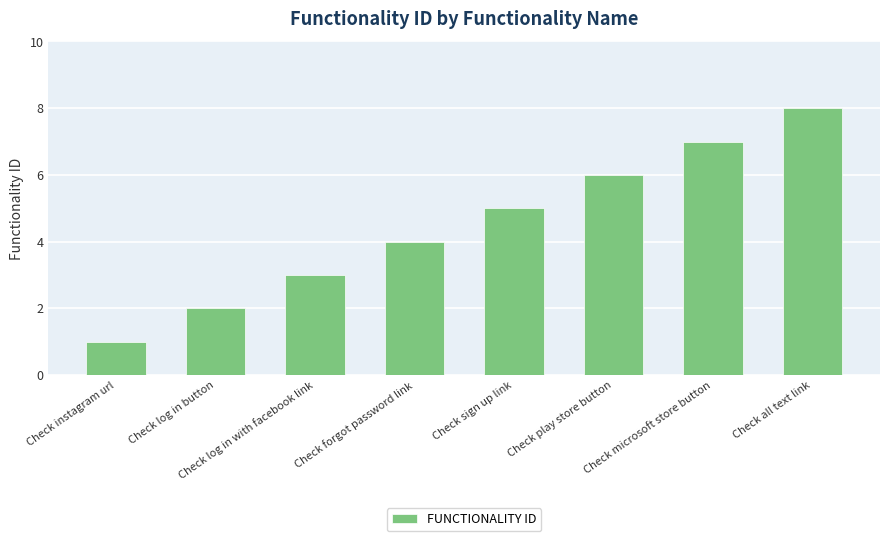

How many distinct data groups are displayed?

1